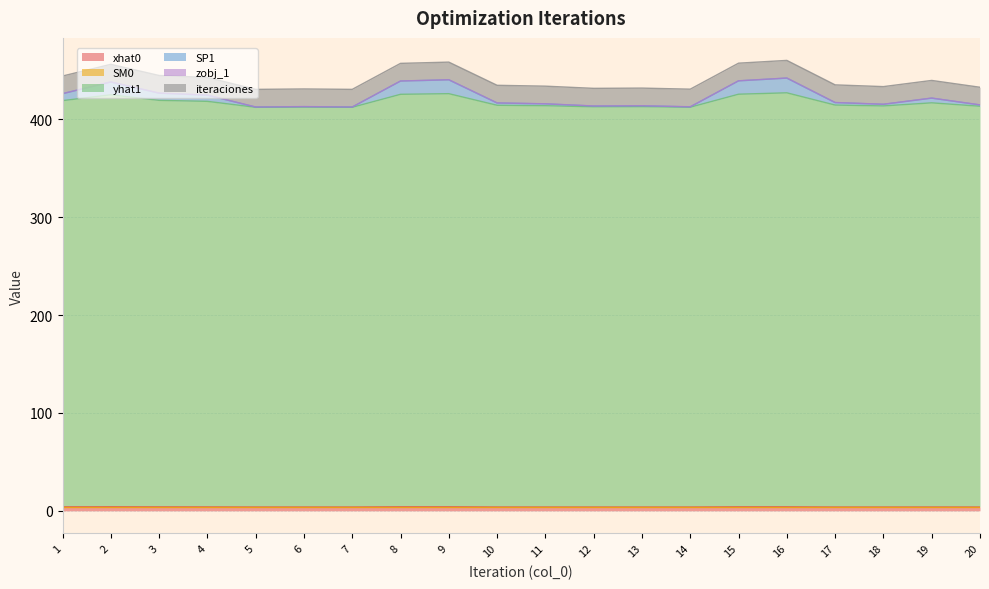

Where is SP1 nearest to the value 419?

1